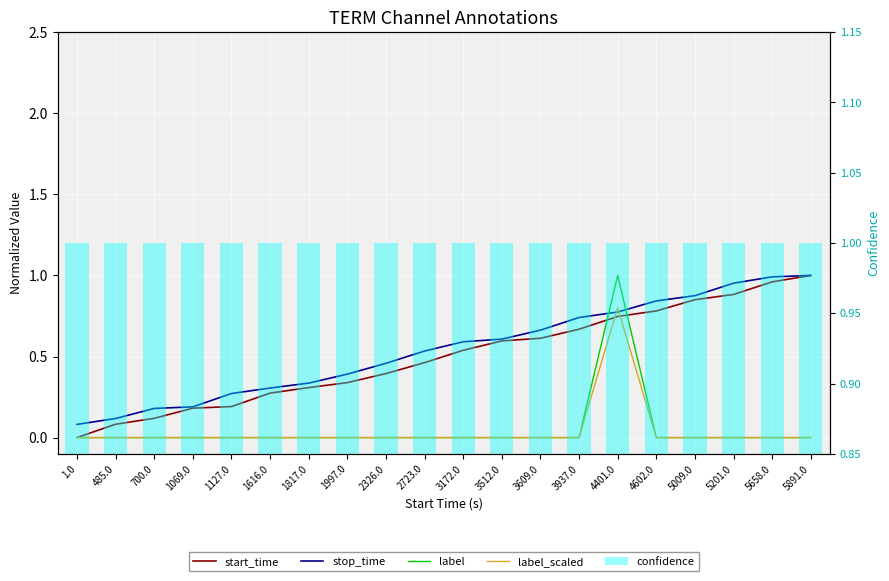

At which label does label reach its peak?

4401.0